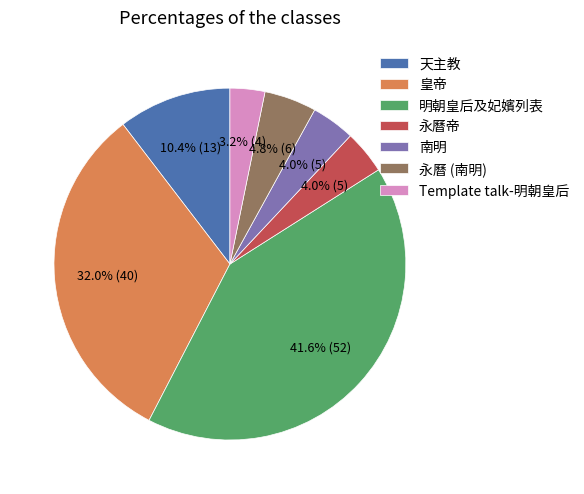

Count the number of slices in the pie.

7